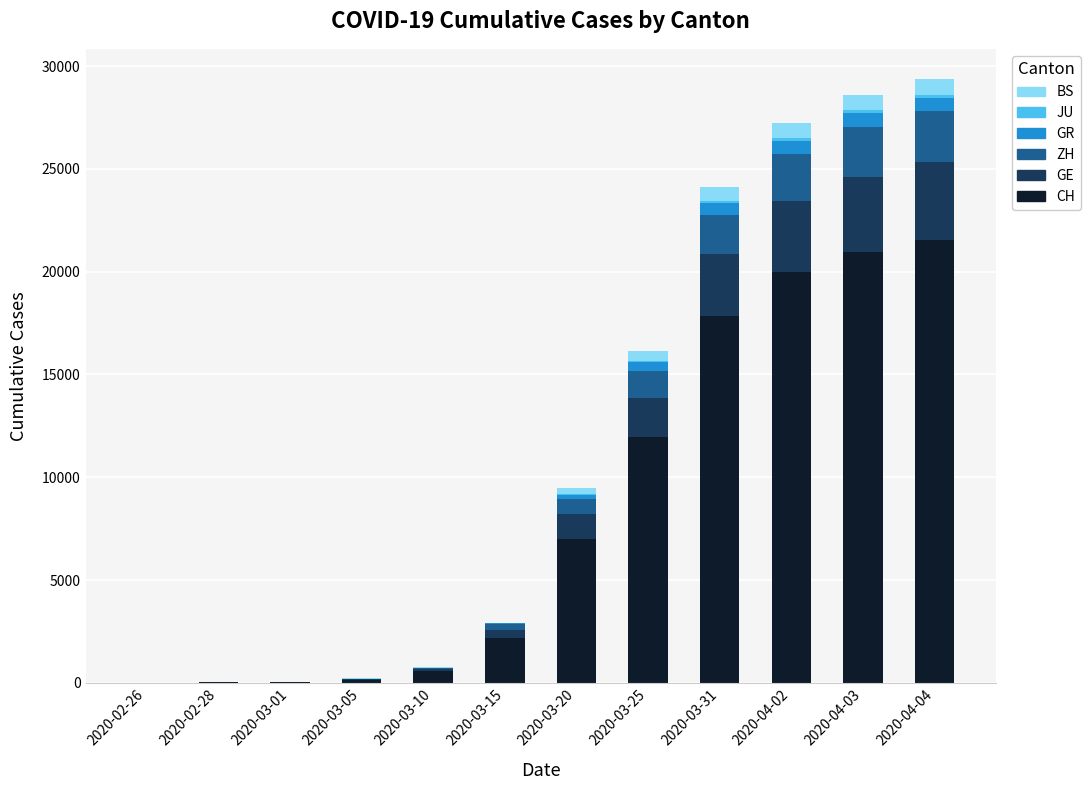

Are the bars horizontal?

No